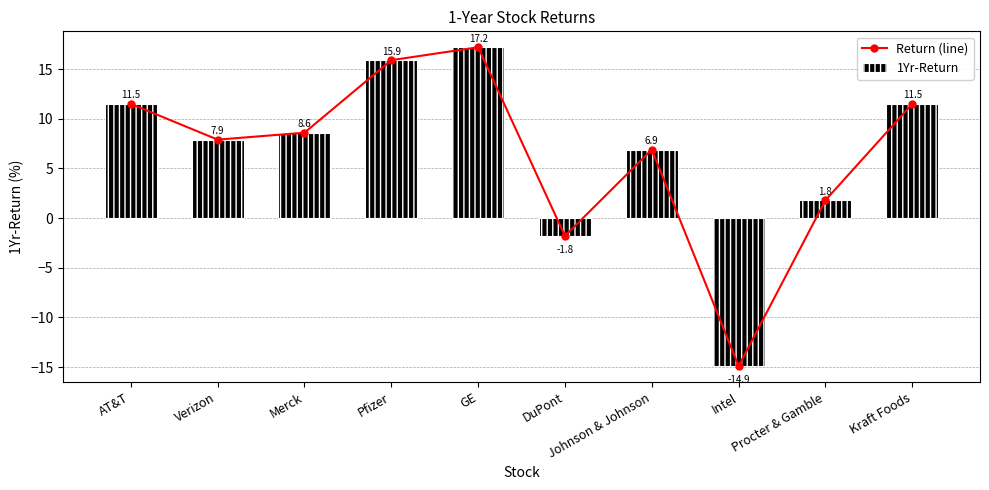

At which label does 1Yr-Return first exceed 8?

AT&T